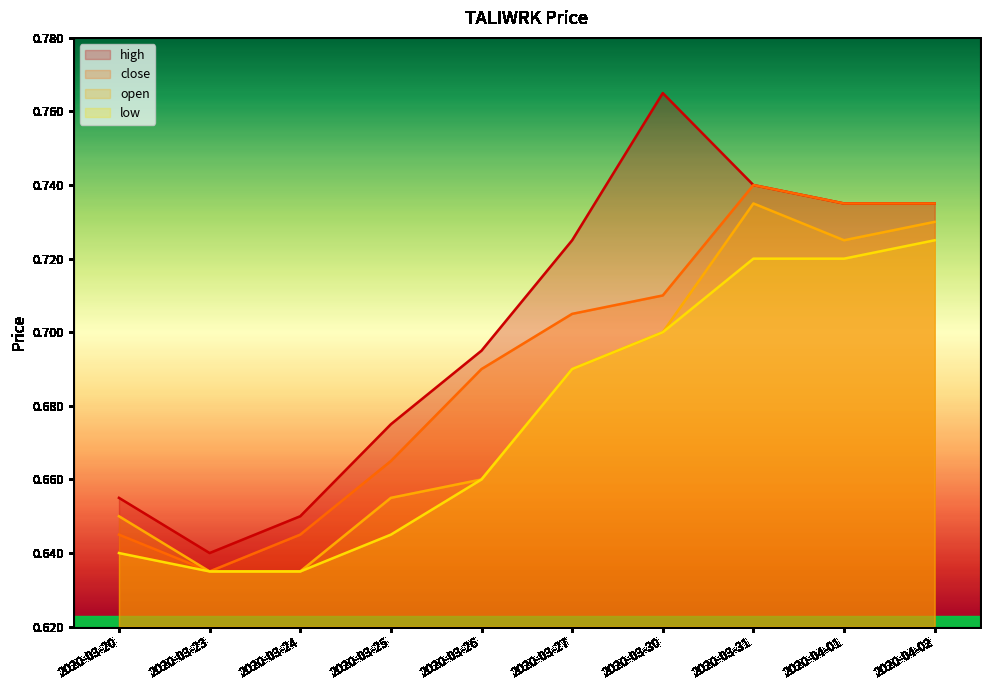

What is the label of the 9th point from the left?

2020-04-01